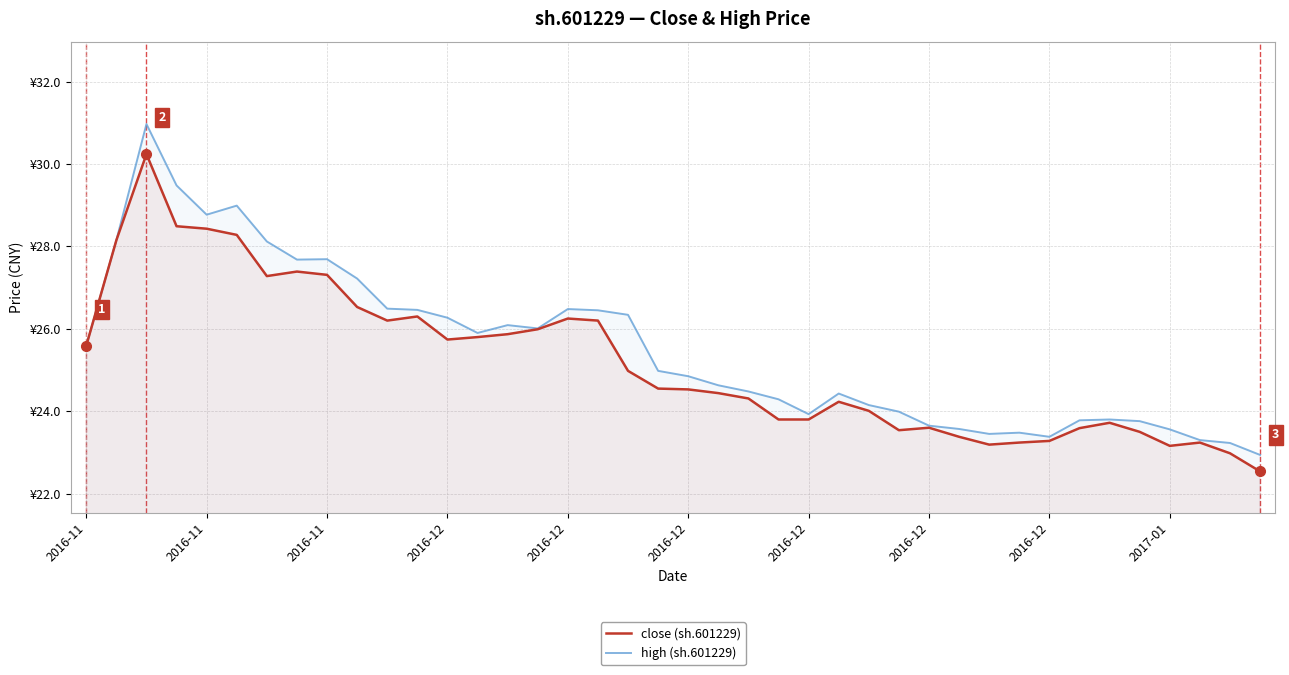

How many lines are shown in the chart?

2